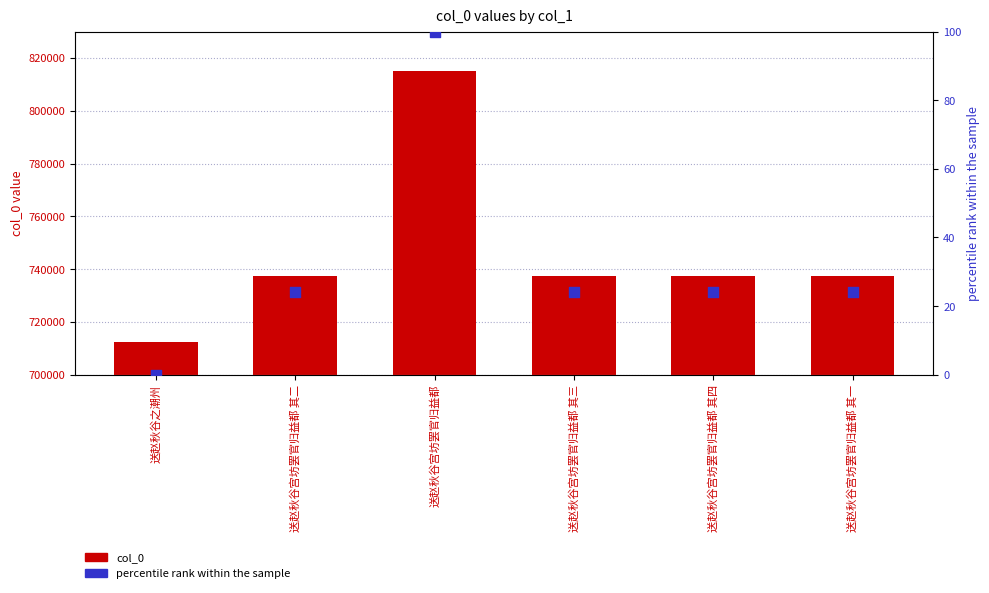

What is the total value across all series at 送赵秋谷宫坊罢官归益都 其二?

737279.2